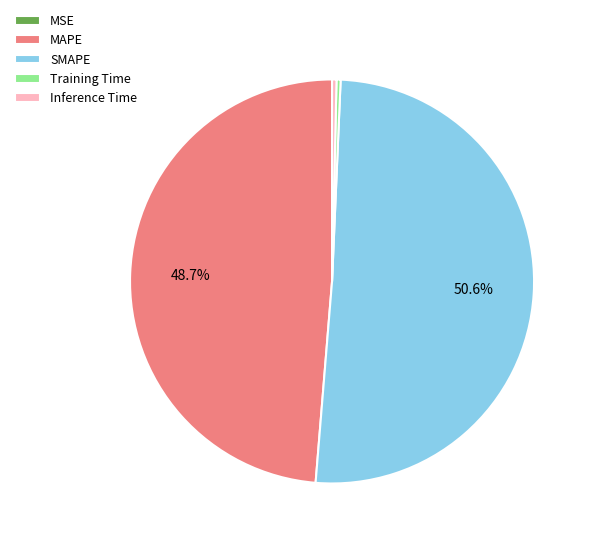

Which slice is the largest?

SMAPE